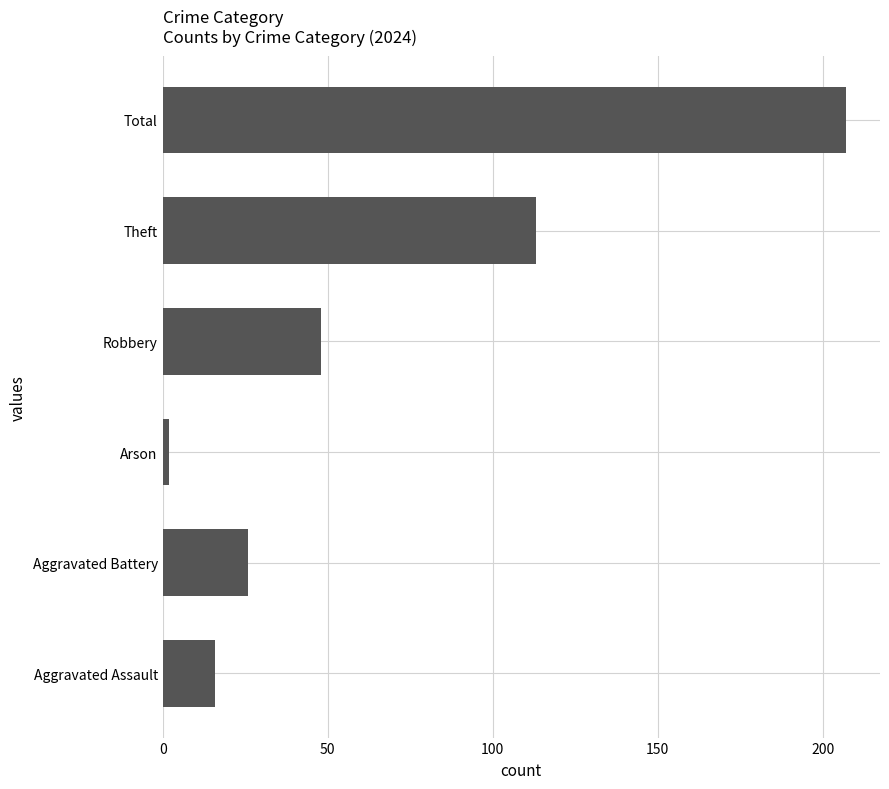

Rank the categories by value from lowest to highest.

Arson, Aggravated Assault, Aggravated Battery, Robbery, Theft, Total